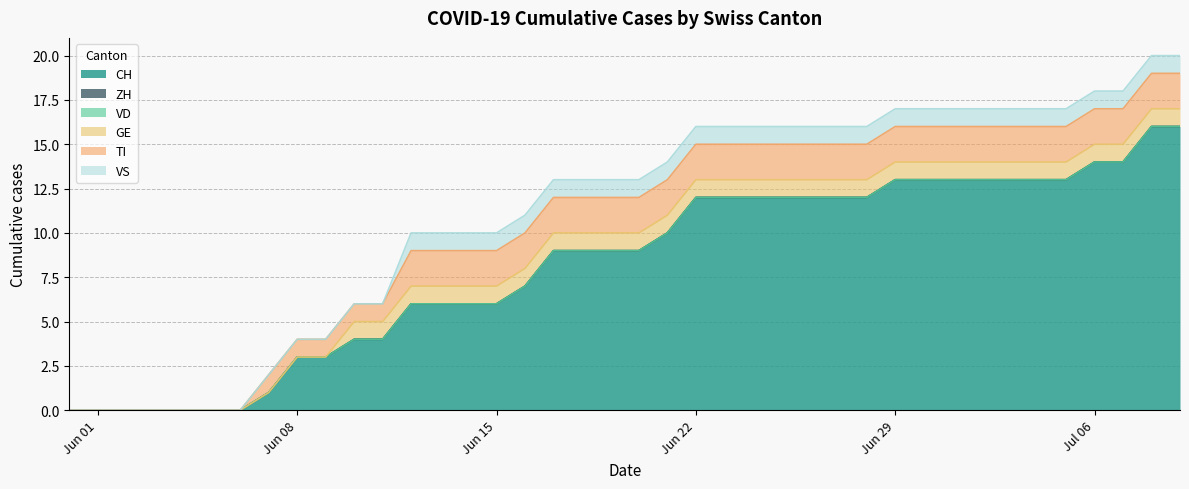

Is it true that ZH equals 0 at 39?

True